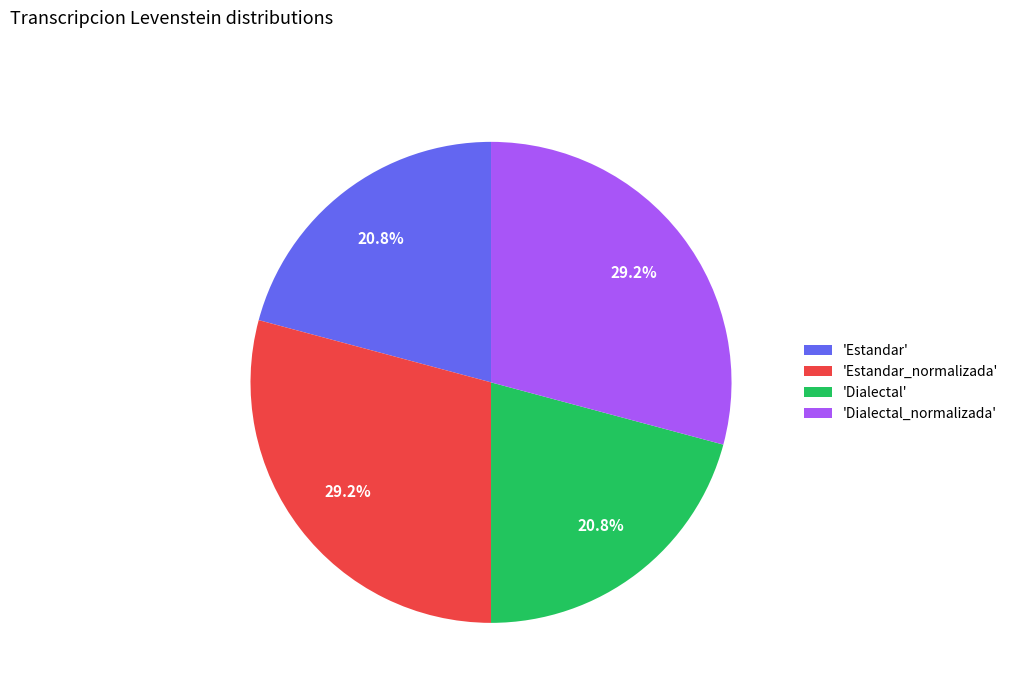

What percentage is NOT represented by 'Dialectal_normalizada'?

70.8%